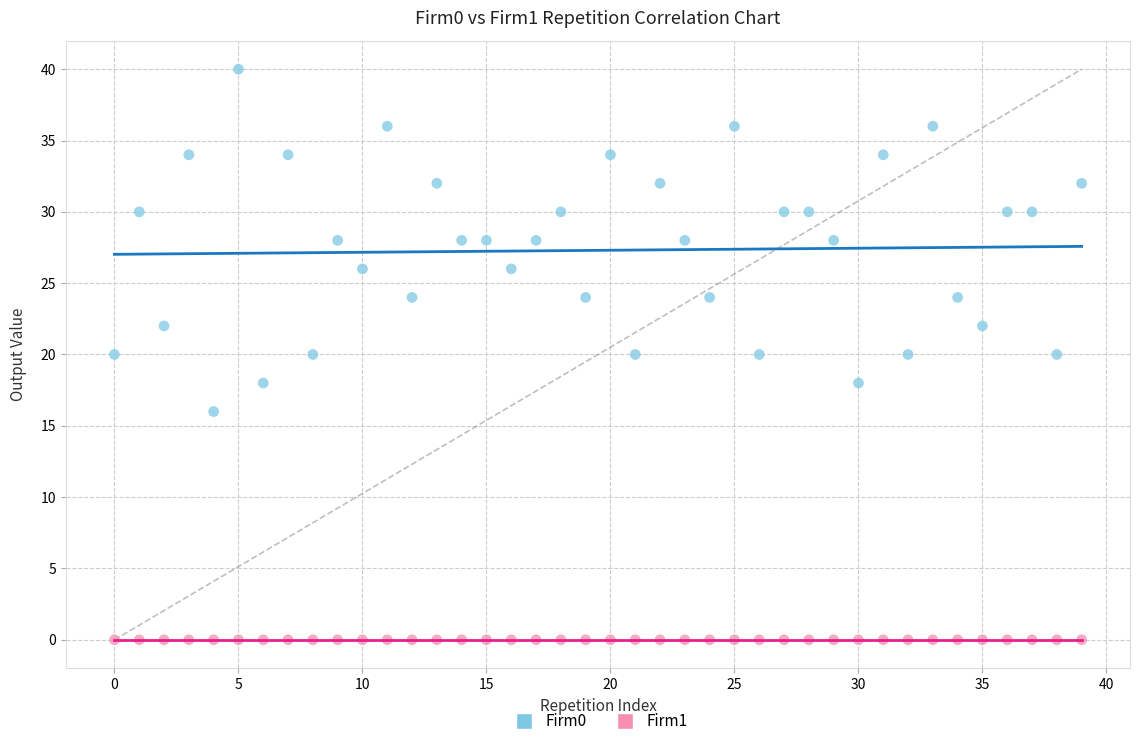

Which series contains the highest Y value?

Firm0